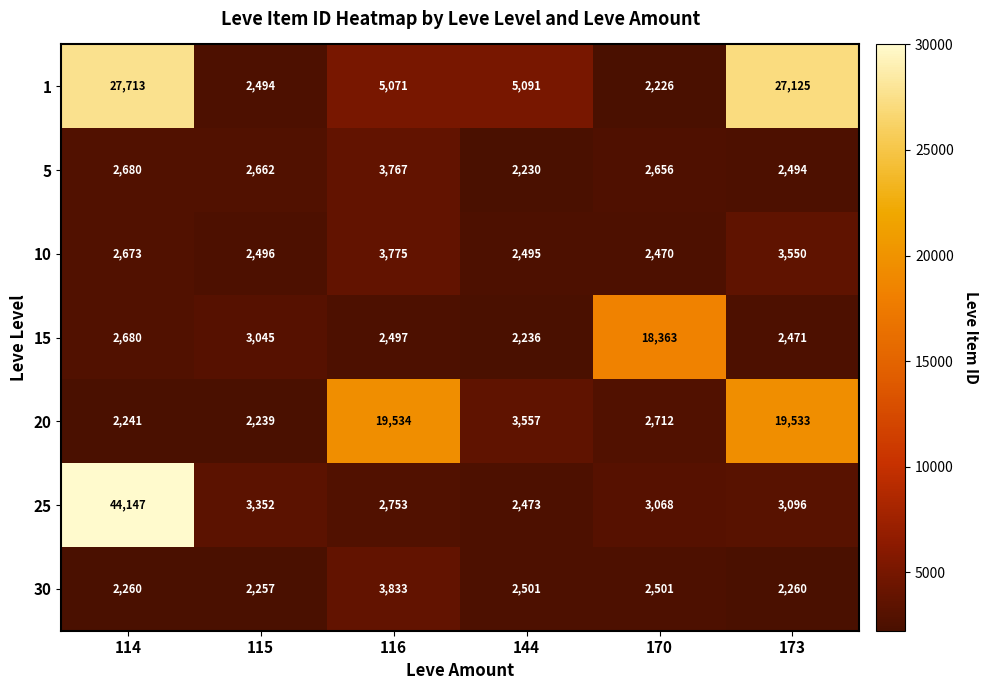

Between 114 and 144, which series saw the biggest shift?

25